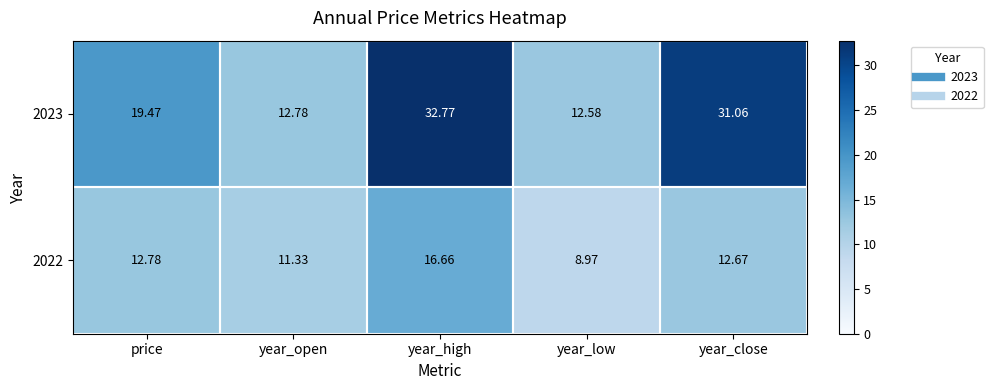

Is the value of 2022 at year_close greater than the value of 2023 at year_low?

Yes